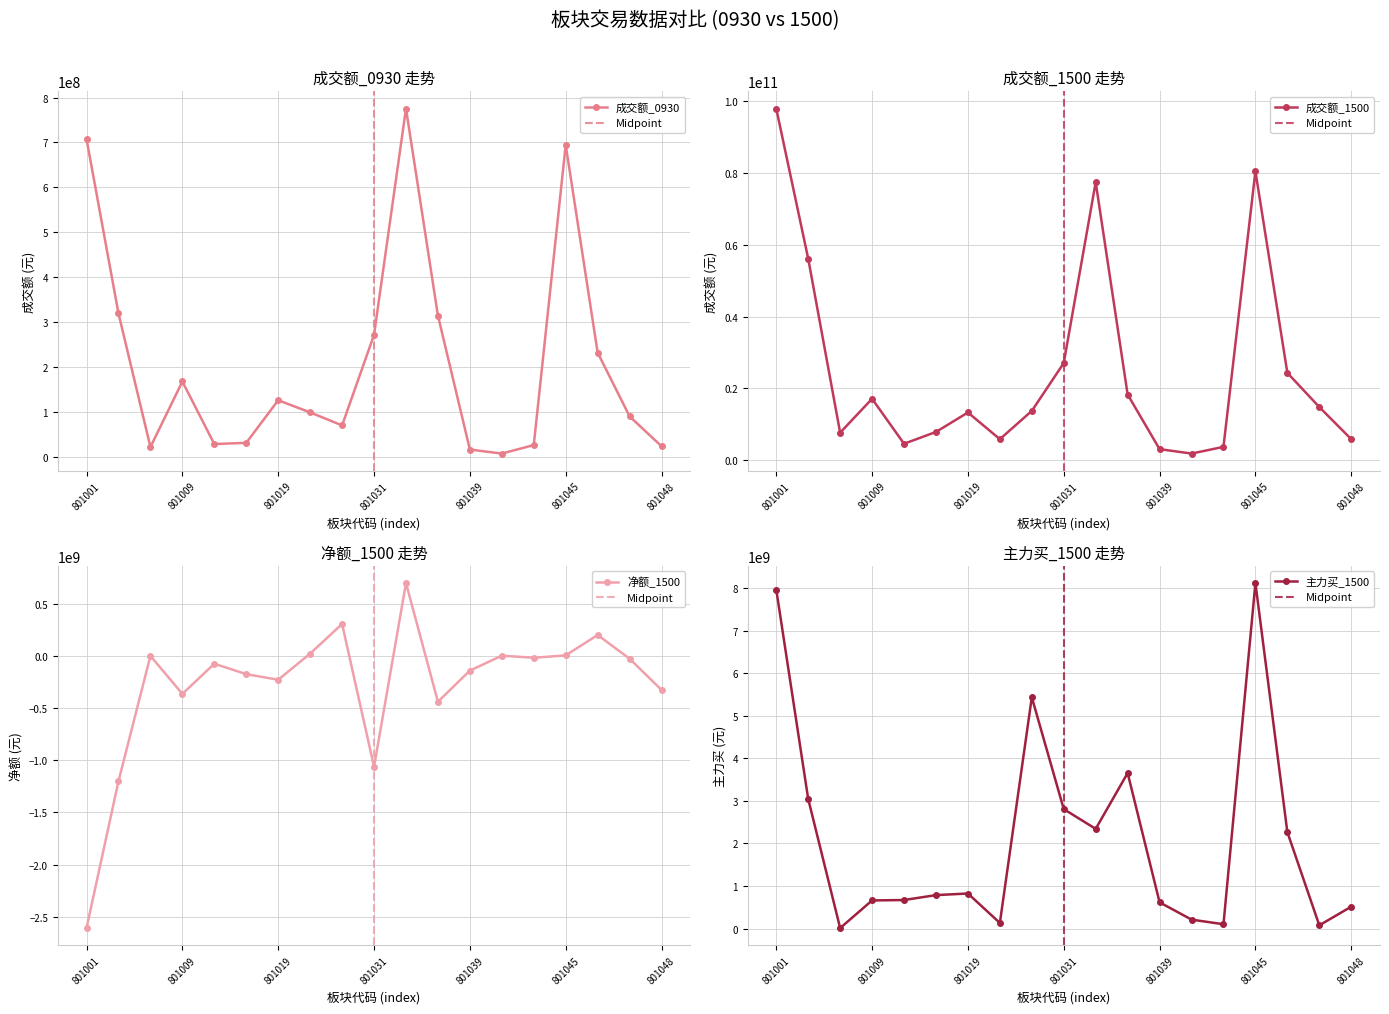

What is the sum of all 成交额_1500 values?

481096714929